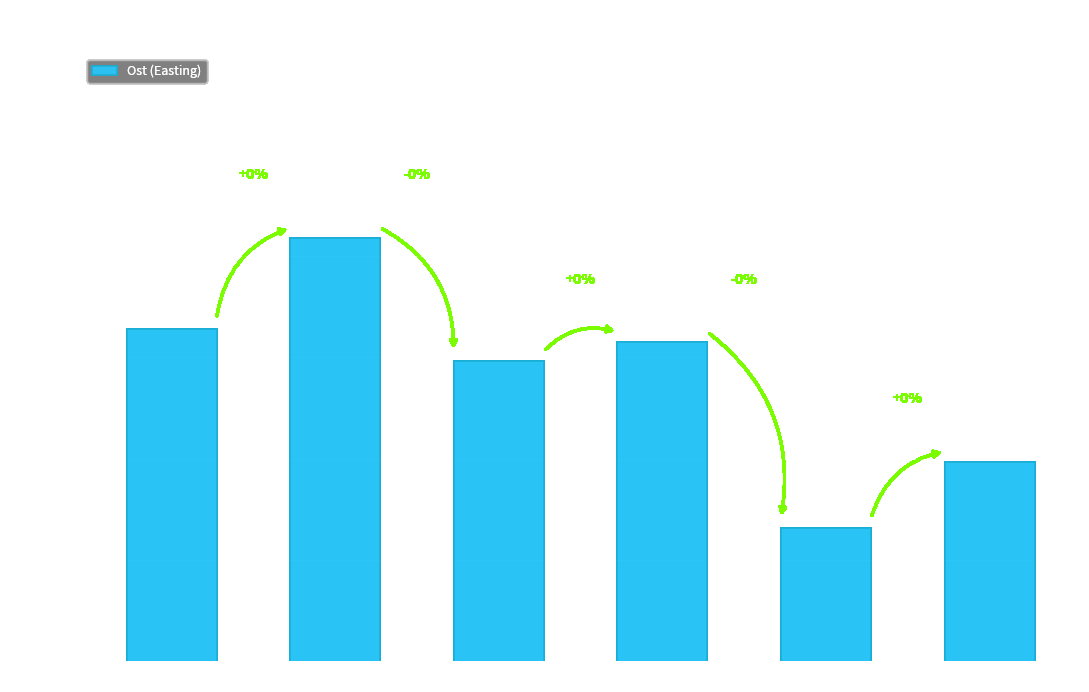

Are the bars horizontal?

No